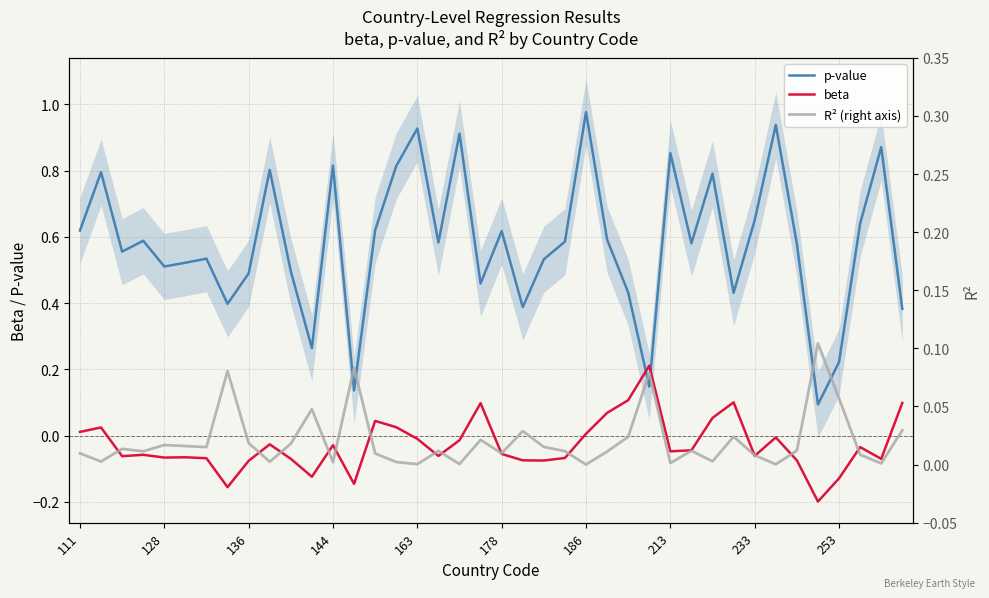

The beta series shows -0.0 at 144. True or false?

True